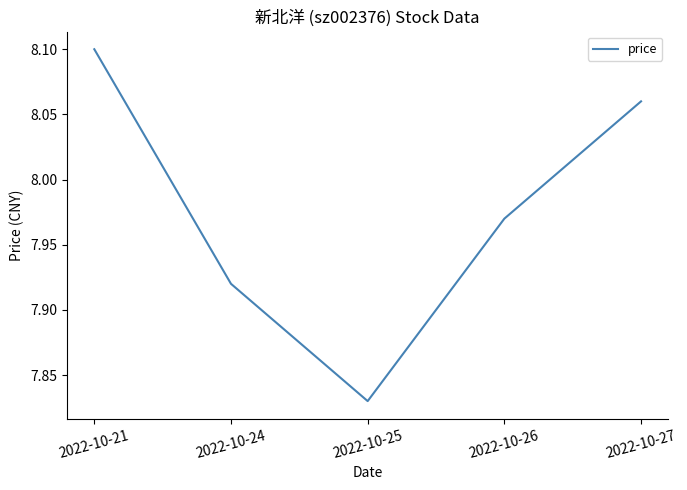

What is the change in value from 2022-10-24 to 2022-10-25?

-0.1